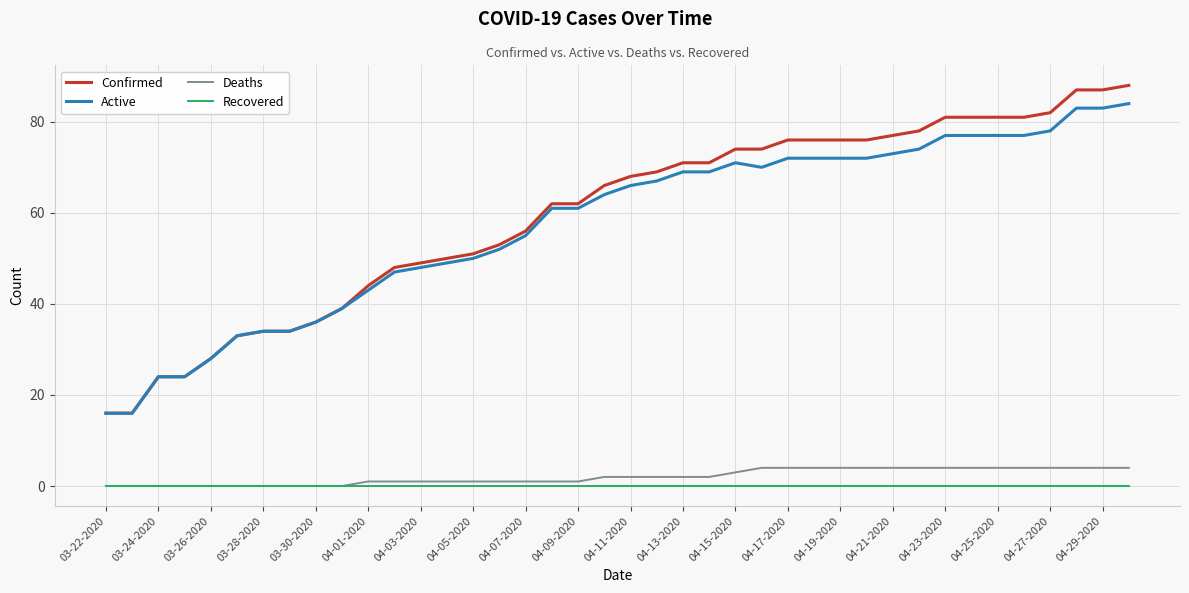

Which series has the largest range (max minus min)?

Confirmed